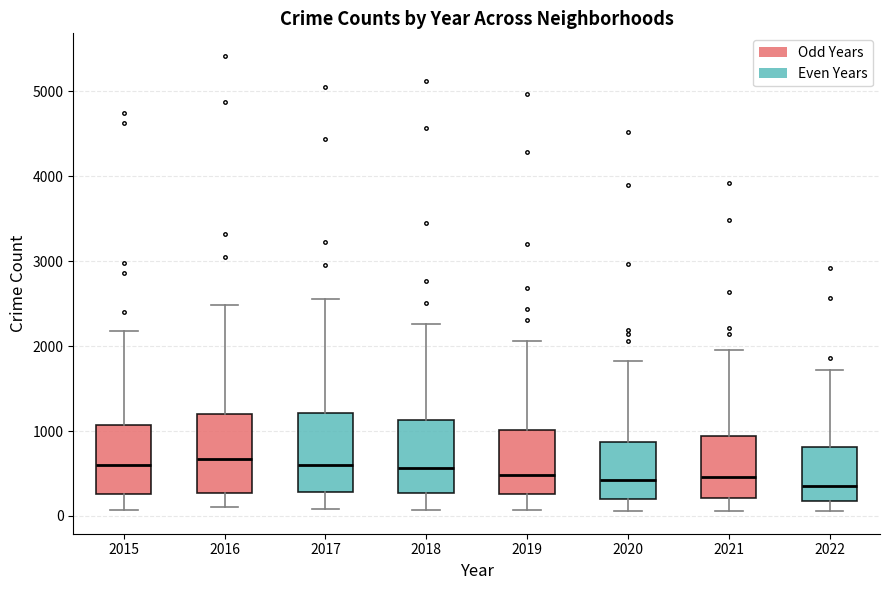

Where does the lower whisker of the box at x = 2021 end on the y-axis? The values are not printed on the chart, so give them approximately, as read against the axis.

100